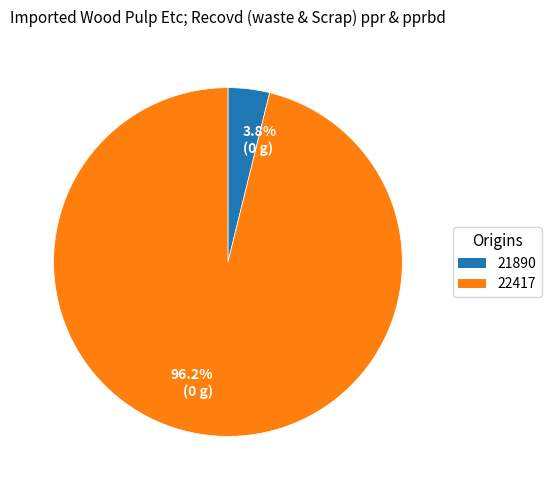

To the nearest percent, what is the combined percentage of 22417 and 21890?

100%